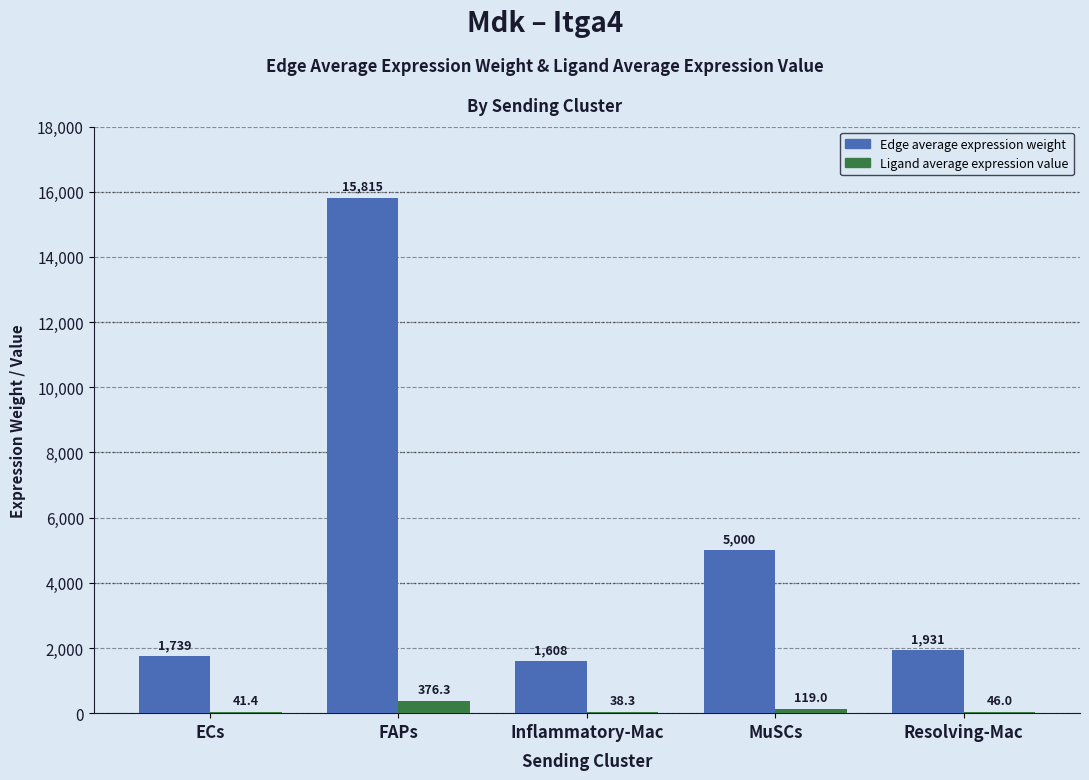

What is the maximum value shown in the chart?

15815.1